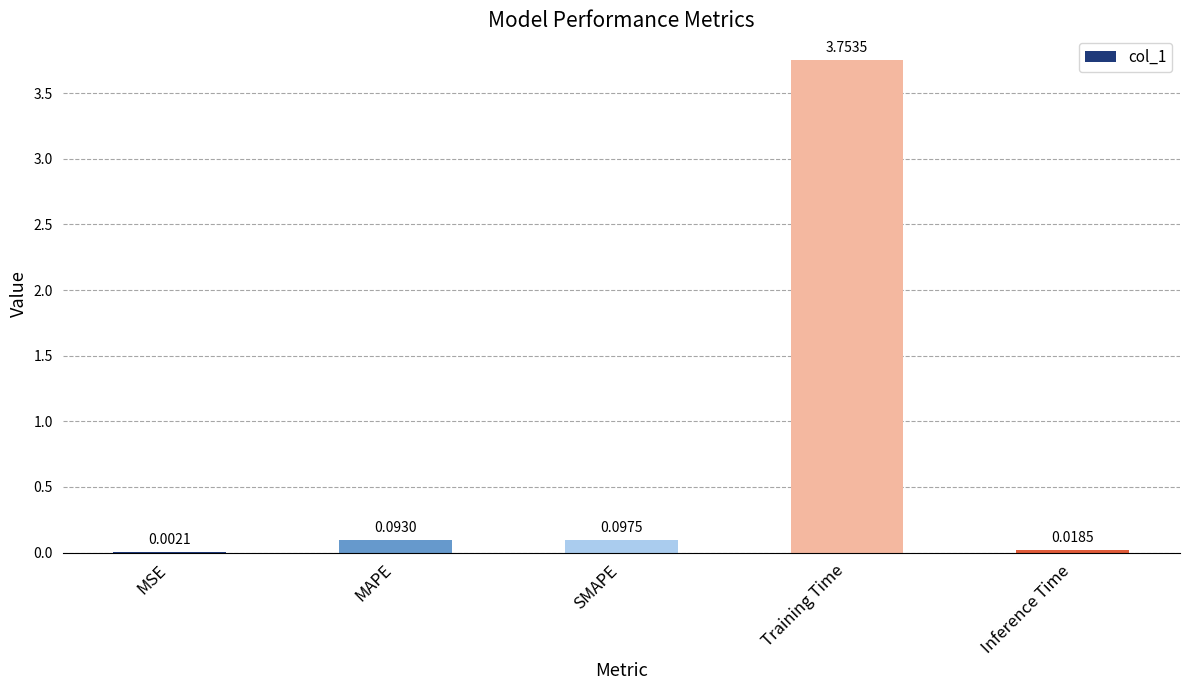

Which has a higher value, MSE or Inference Time?

Inference Time